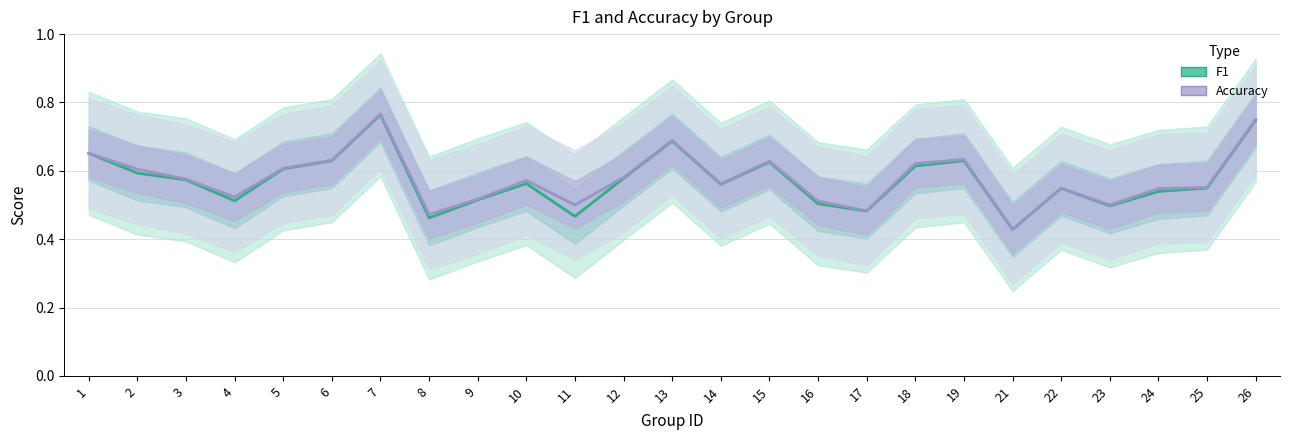

What is the value of the Accuracy point at the 8th from the left?

0.5